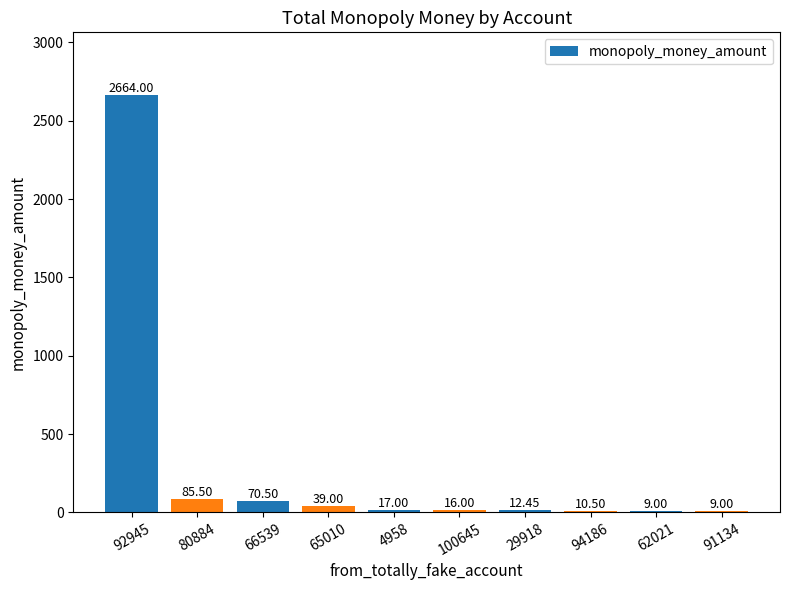

What is the average value?

293.3